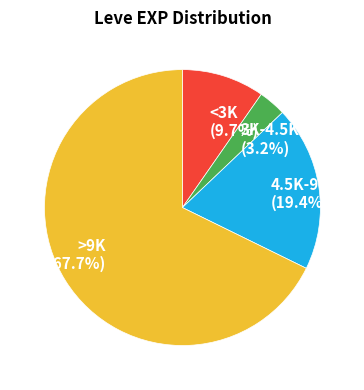

How much of the chart is everything except >9K?

32.3%